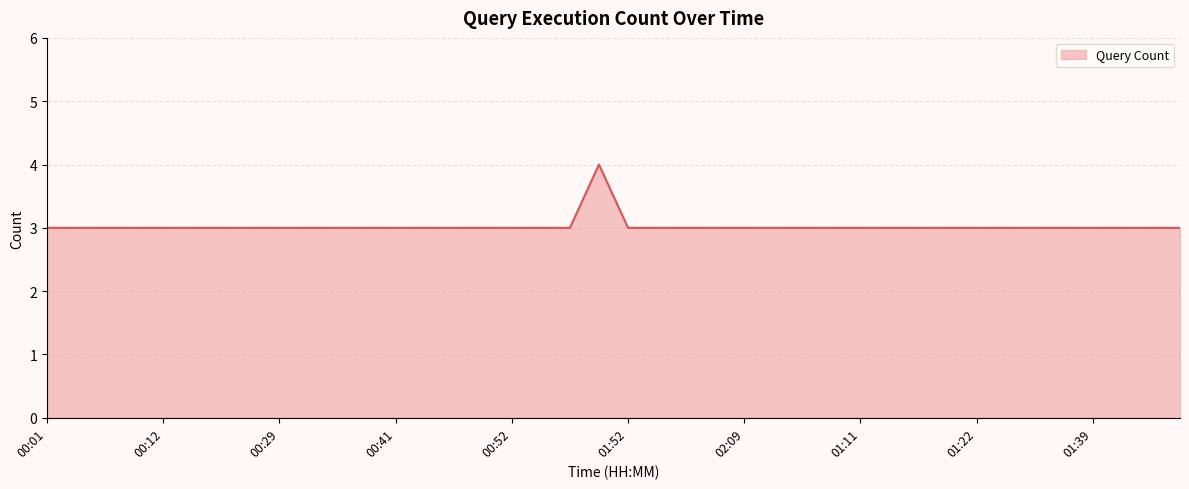

What is the smallest value displayed?

3